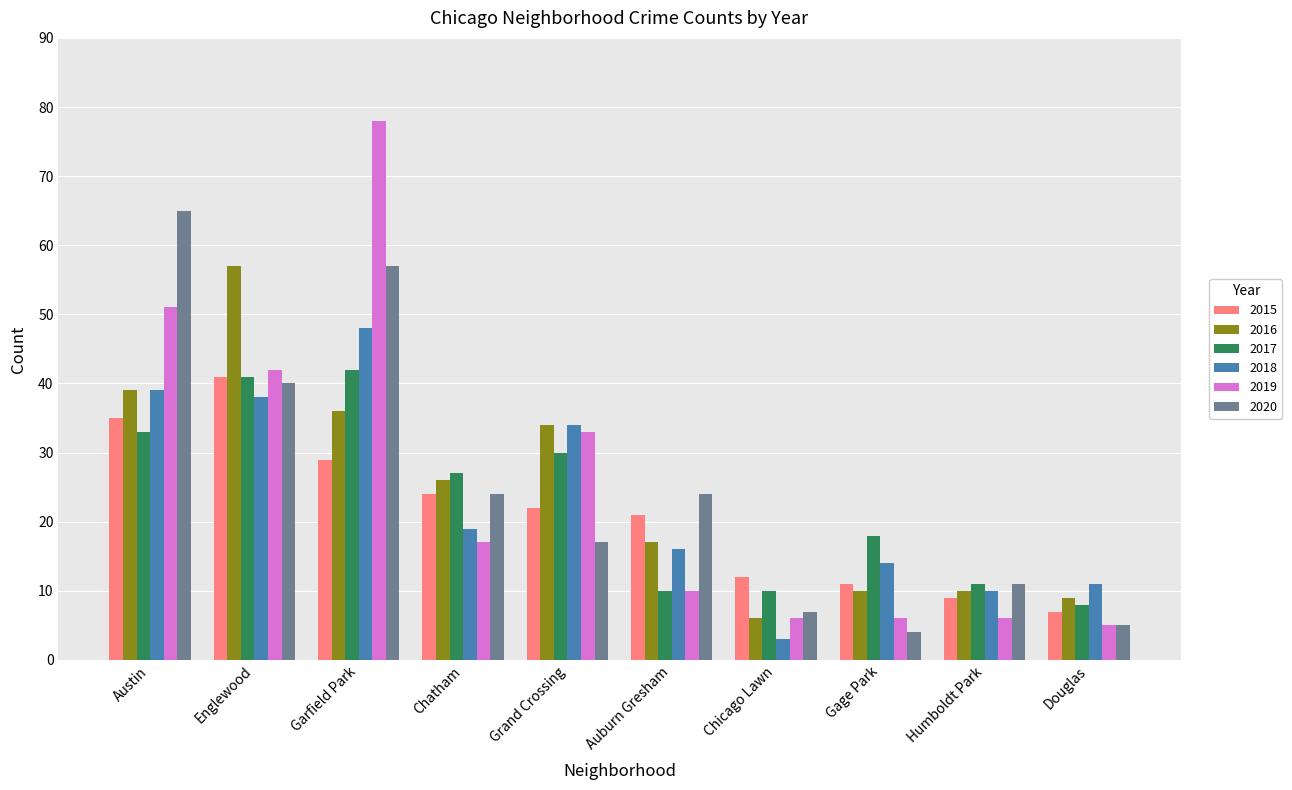

Where does the 2018 series first go above 19?

Austin